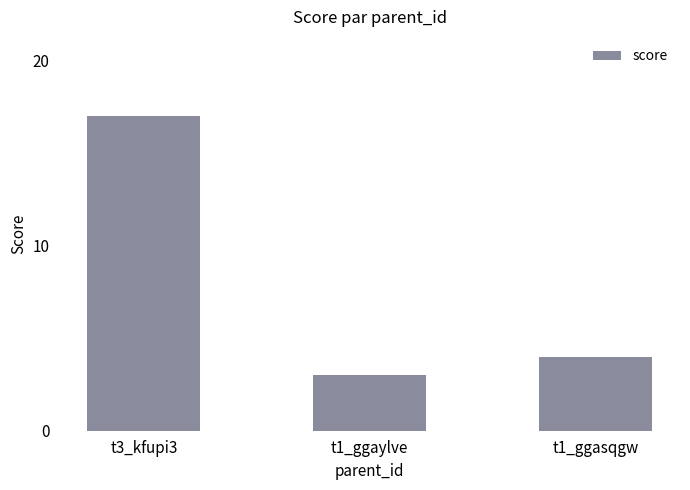

What is the change in value from t3_kfupi3 to t1_ggaylve?

-14